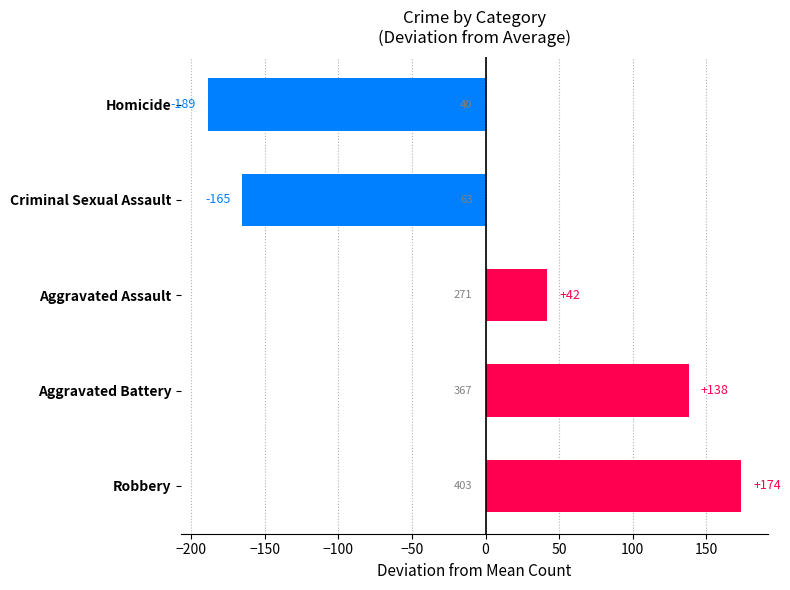

How many data points are less than 42?

2